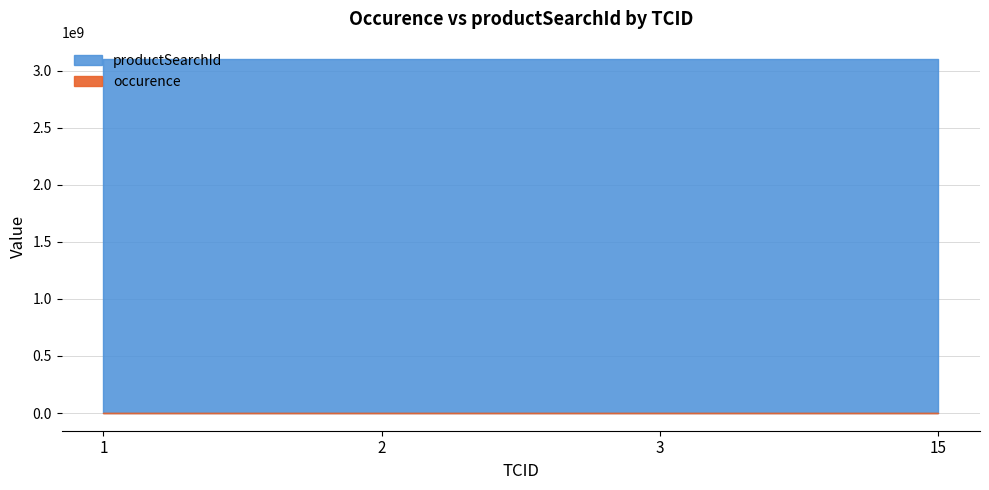

What is the average value of the occurence series?

1